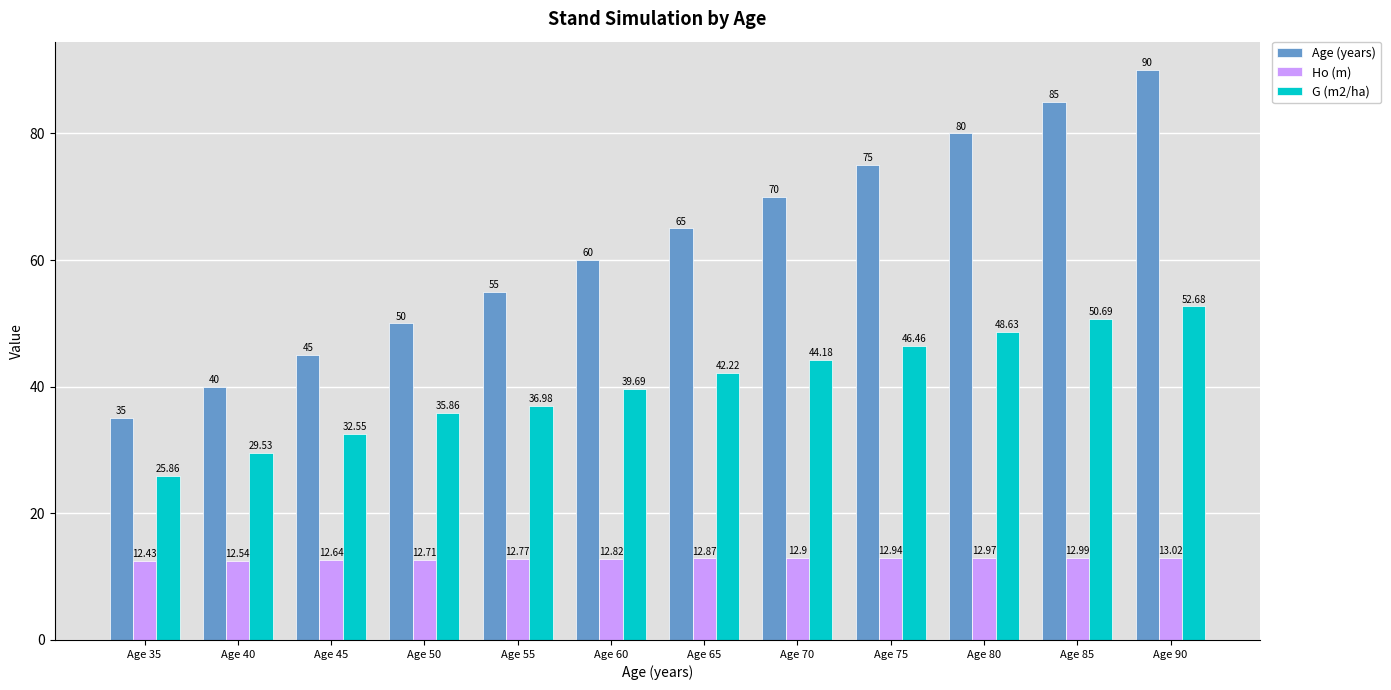

What is the total value across all series at Age 40?

82.1